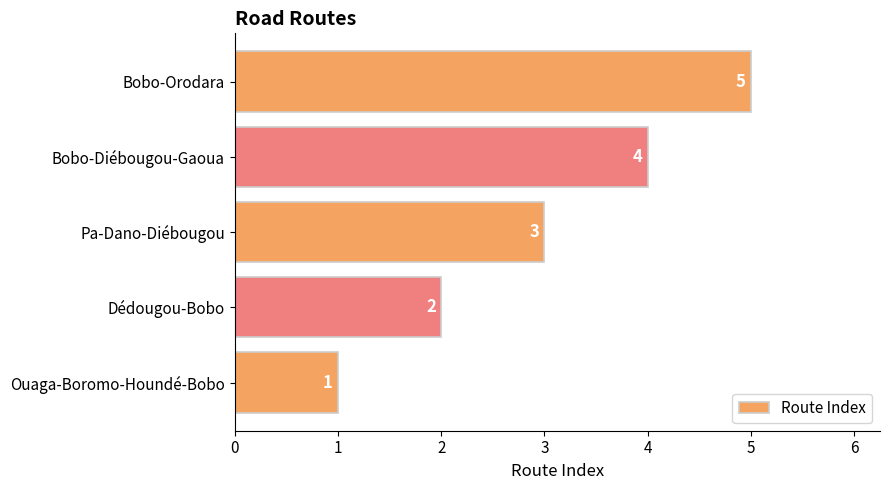

The value at Dédougou-Bobo is 2. True or false?

True